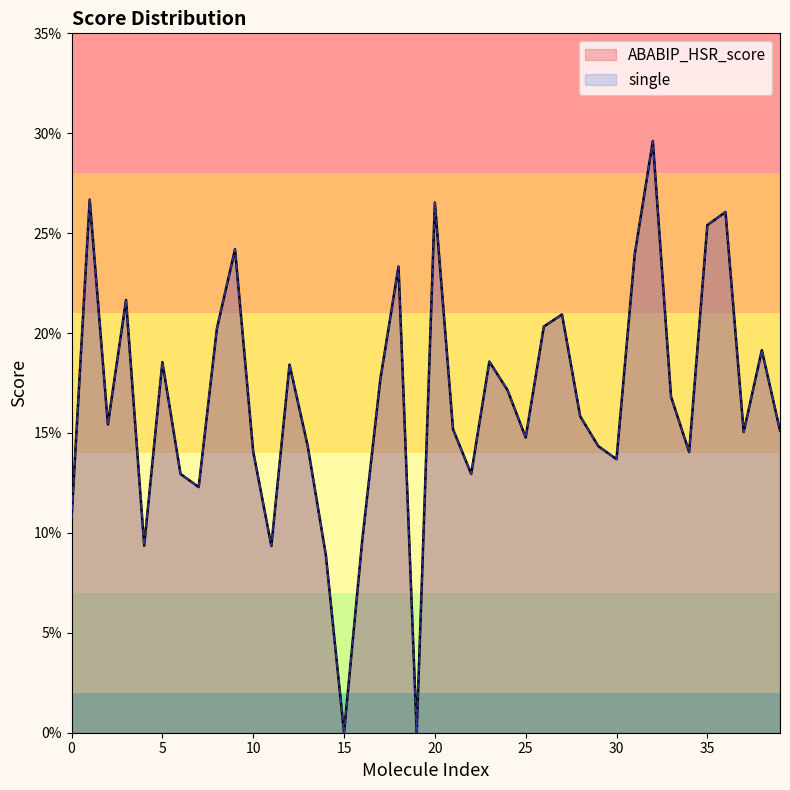

What is the difference between the ABABIP_HSR_score values at 27 and 2?

0.1